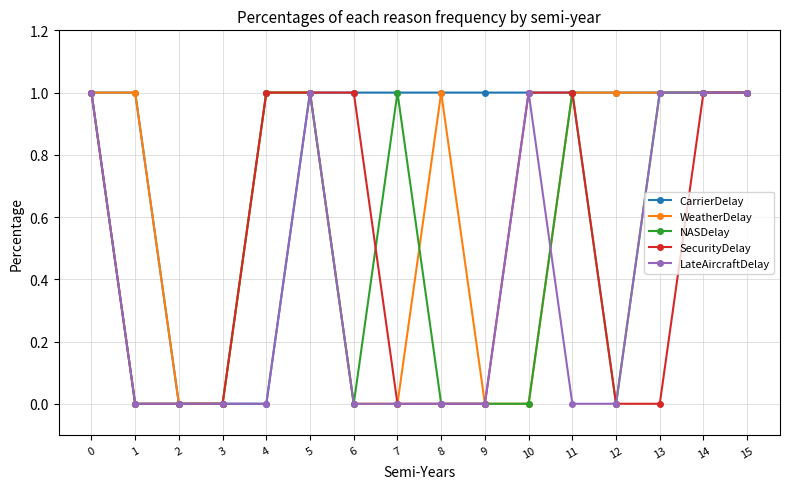

What is the value of the NASDelay point at the 14th from the left?

1